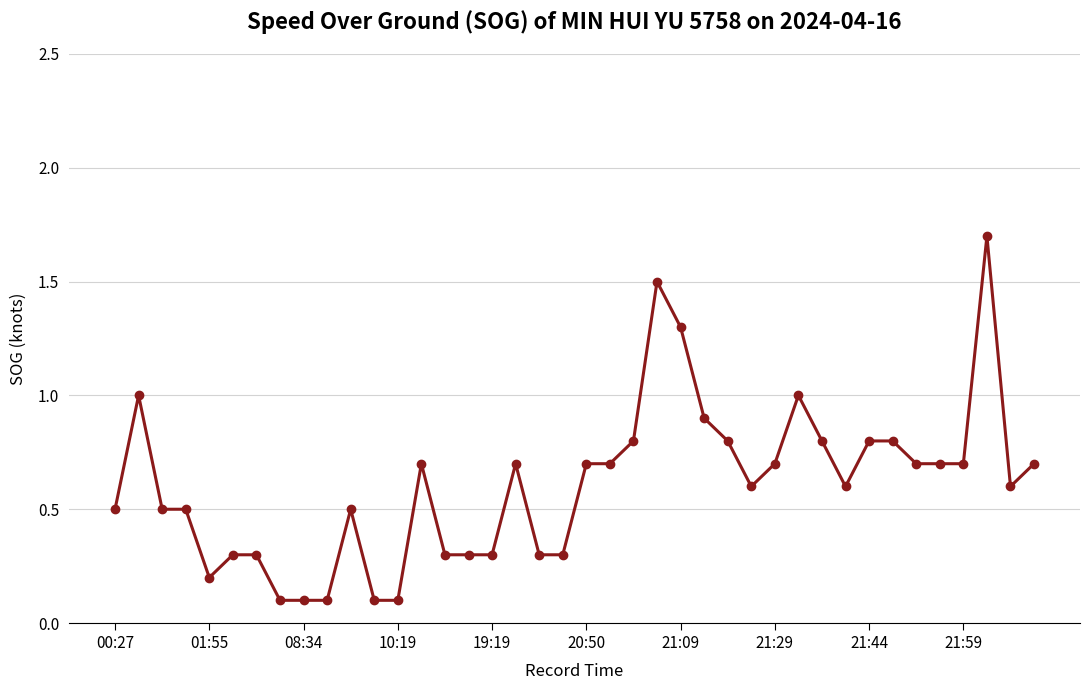

What is the value of the 16th point from the left?

0.3